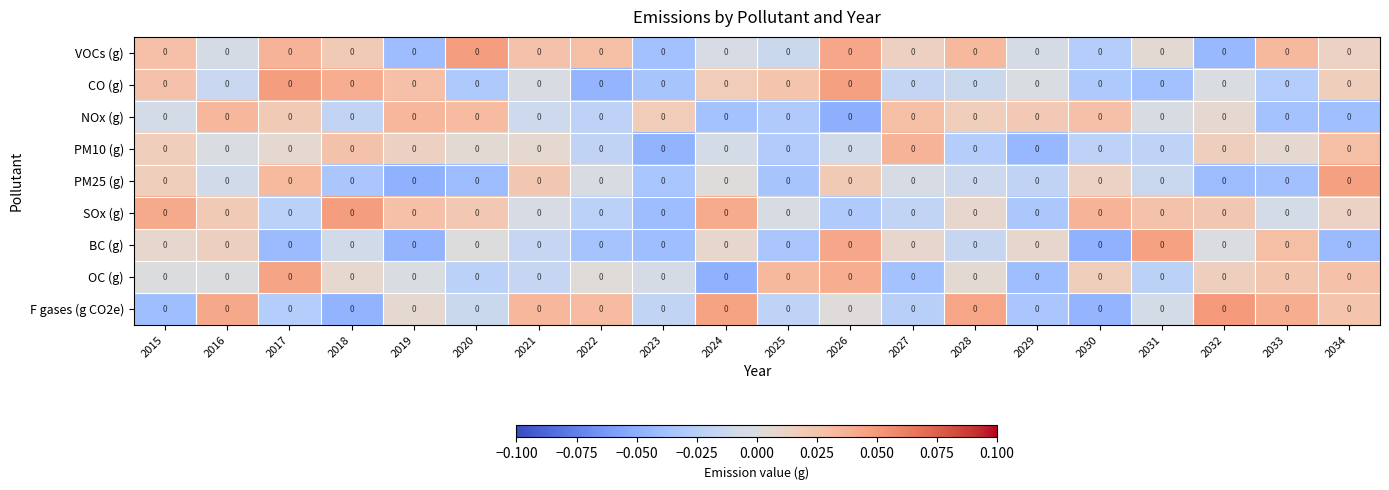

Is it true that F gases (g CO2e) equals -0.0 at 2023?

True